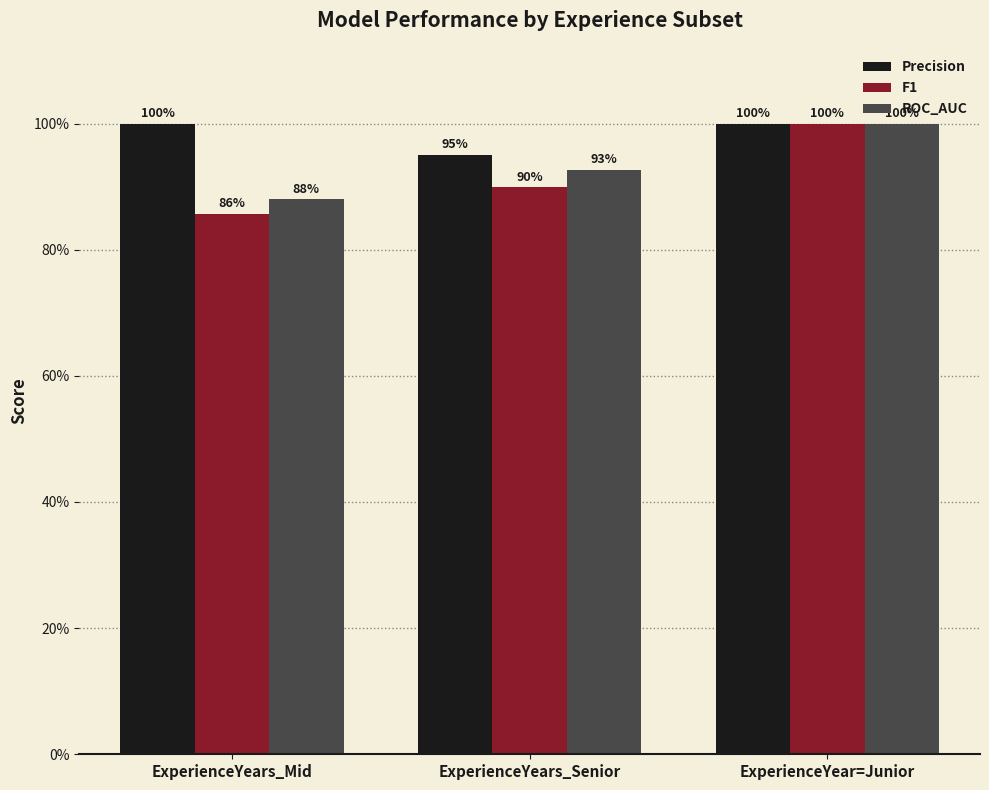

Are the bars grouped side by side (vs. stacked)?

Yes